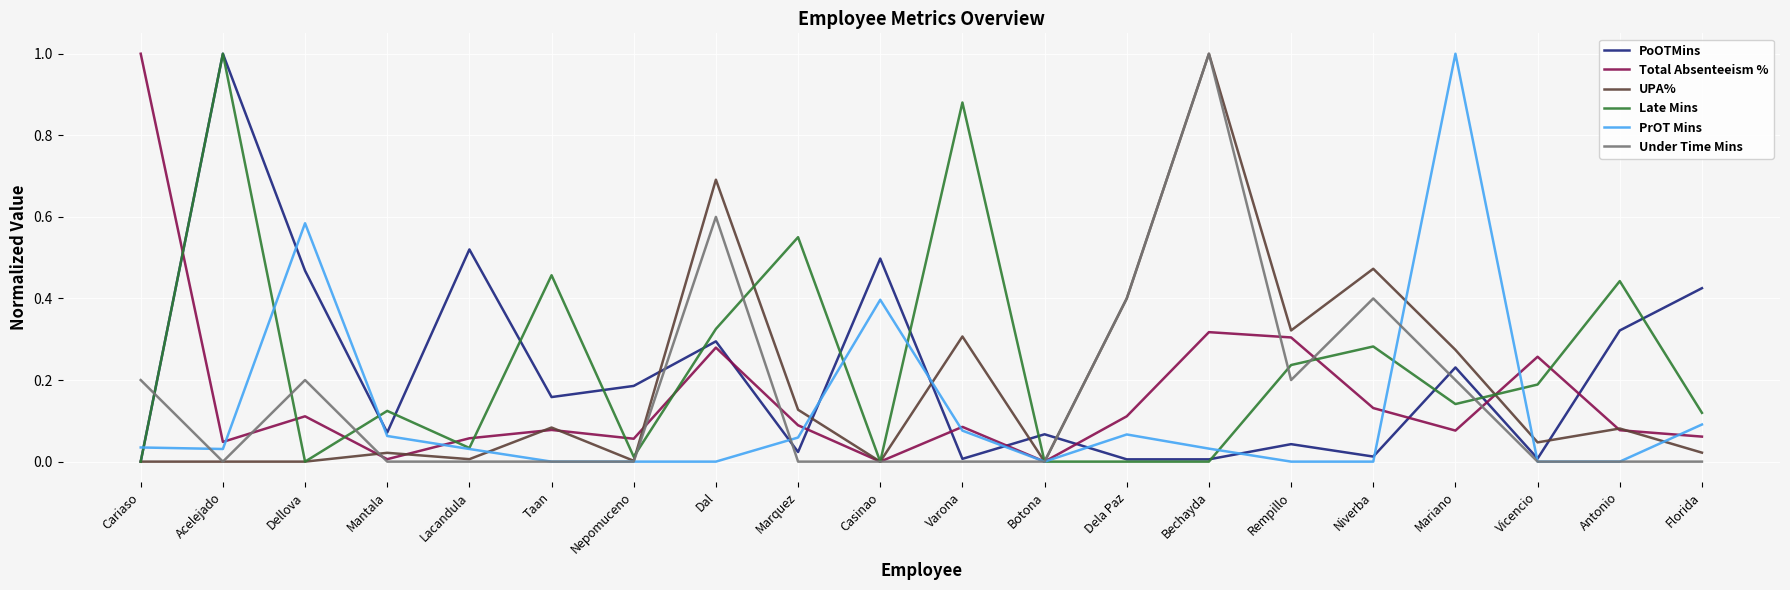

True or false: PrOT Mins has a value of 0.0 at Acelejado.

True